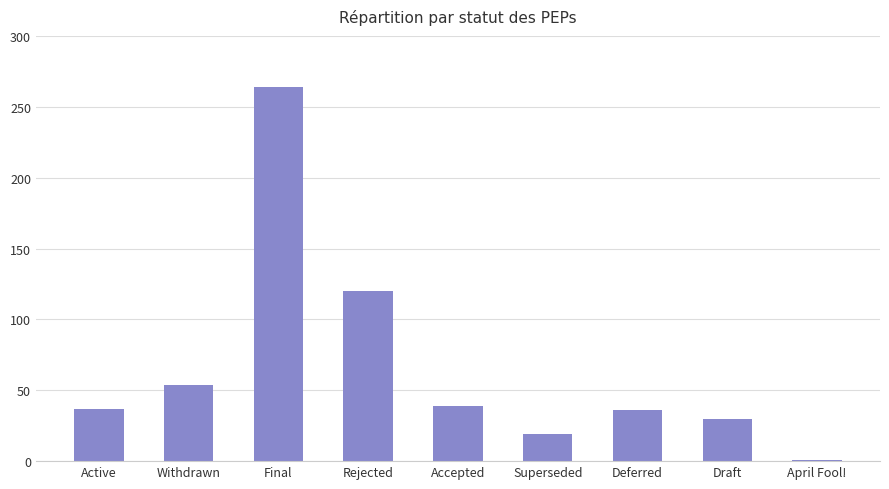

What position from the right is Withdrawn?

8